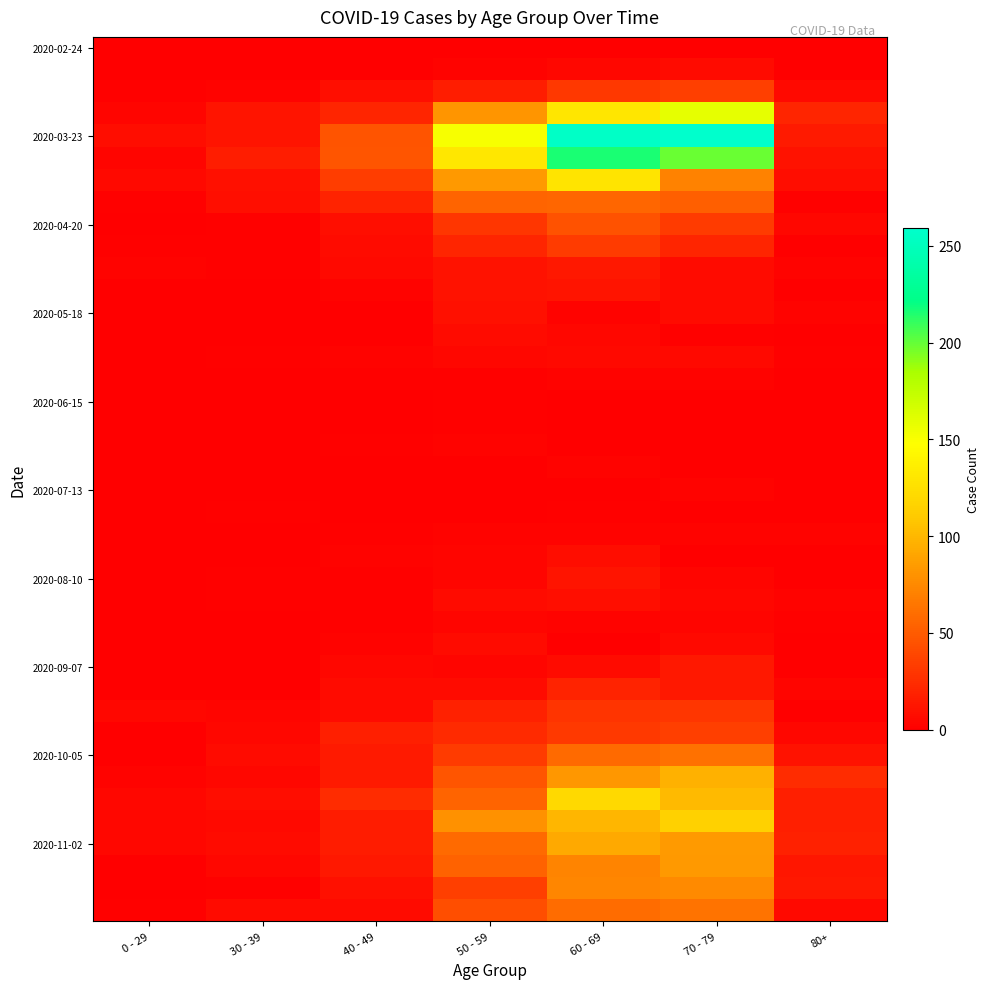

What is the difference between the highest and lowest values at 70 - 79?

259